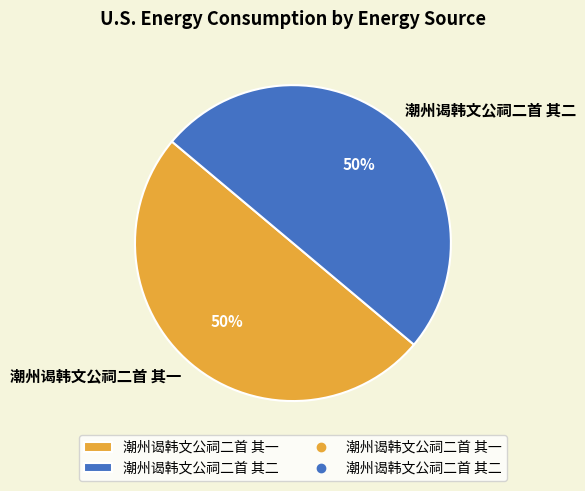

The 潮州谒韩文公祠二首 其二 slice represents 50% of the pie. True or false?

True